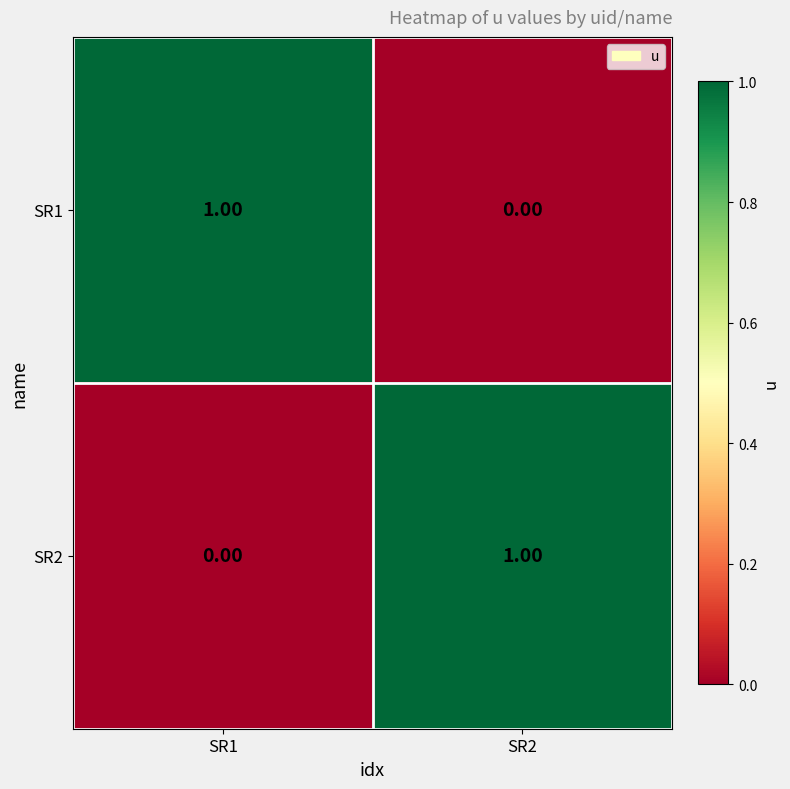

Rank the categories by SR1 value from highest to lowest.

SR1, SR2